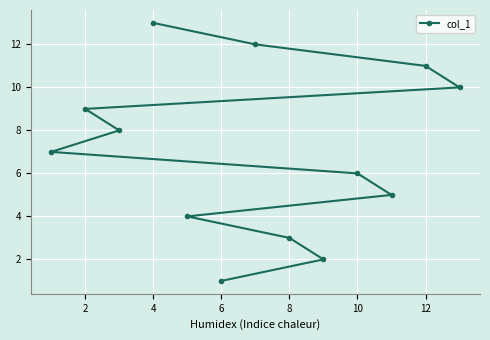

How many values exceed 7?

6